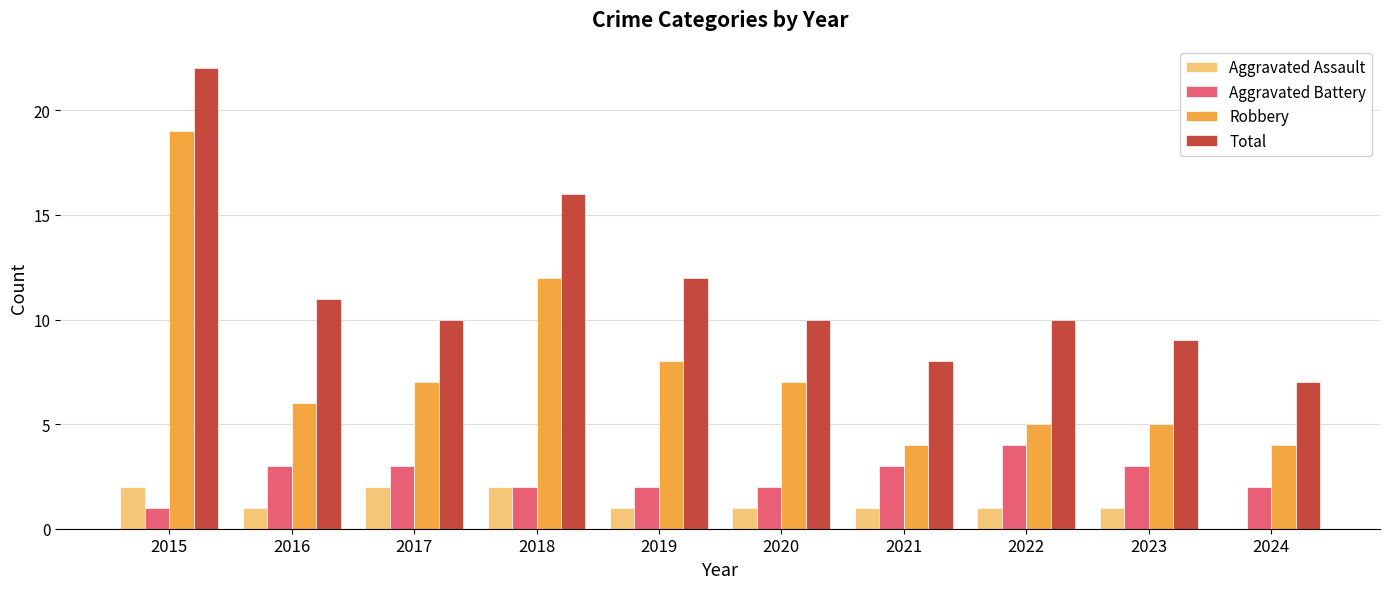

Between 2016 and 2021, which series saw the biggest shift?

Total